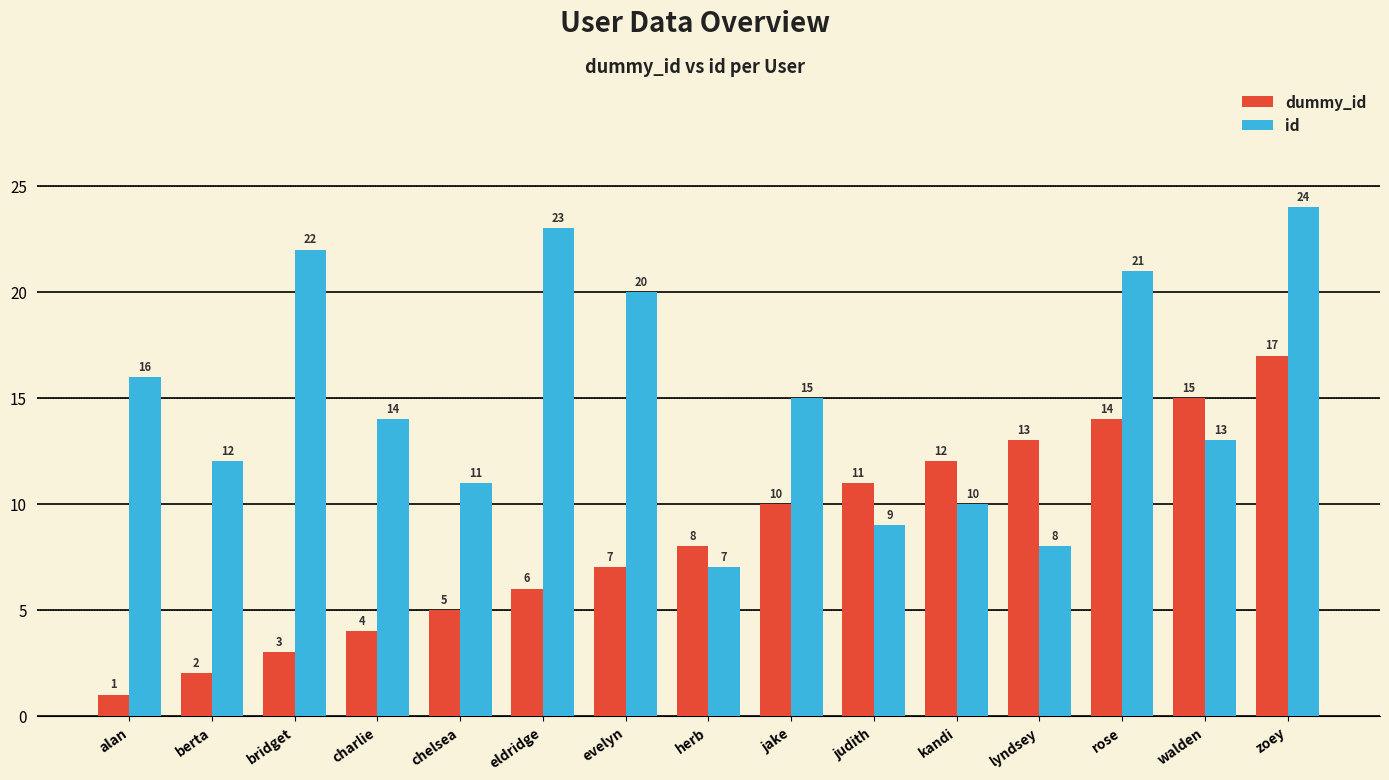

Is it true that id equals 11 at eldridge?

False